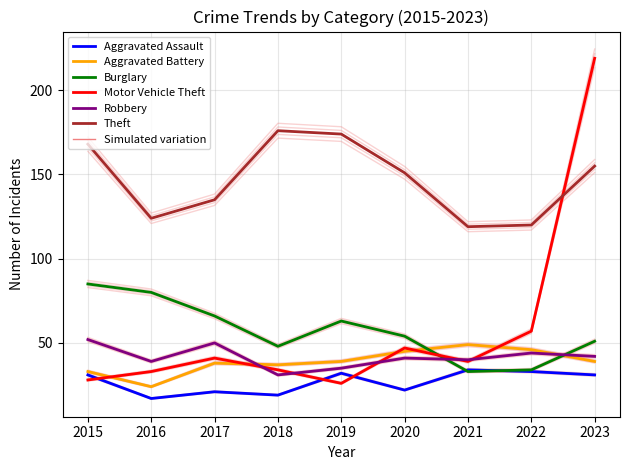

True or false: Motor Vehicle Theft has more than 2 interior local peaks.

False